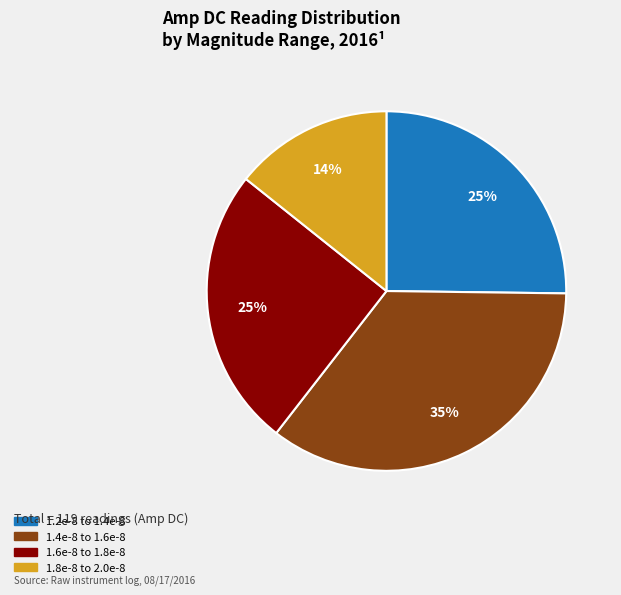

How many slices are in this pie chart?

4